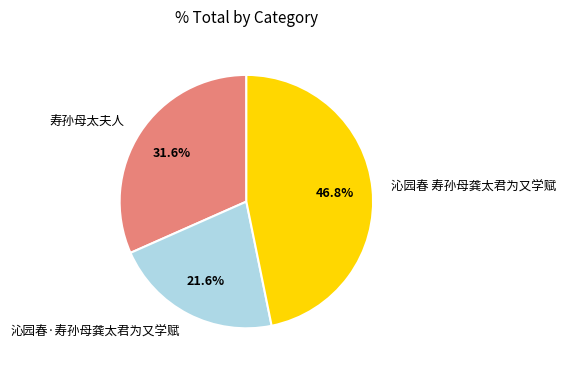

What percentage is the 寿孙母太夫人 slice, to the nearest percent?

32%